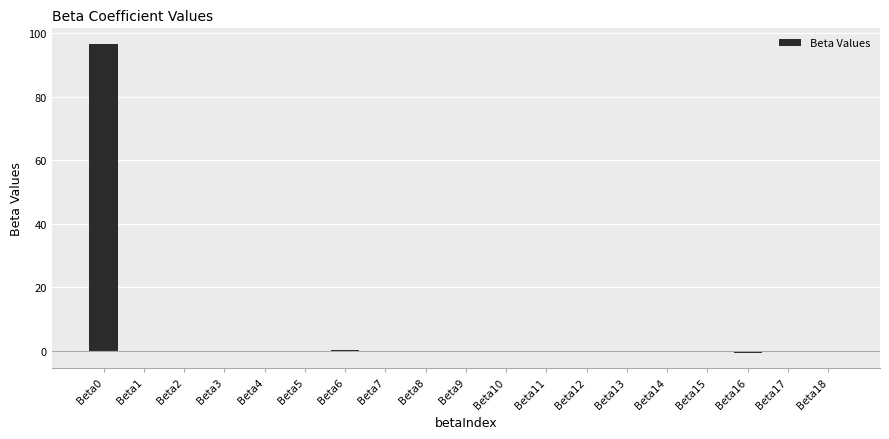

What is the sum of all values?

96.2